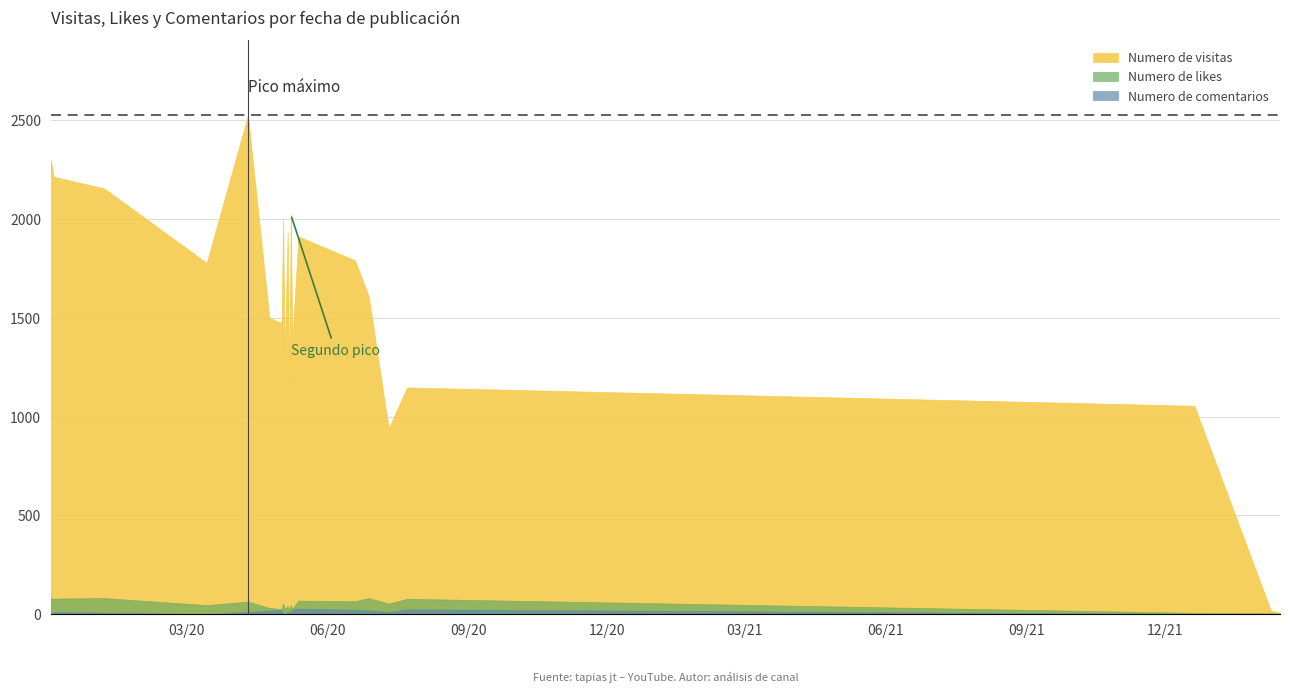

What is the difference between the maximum and second lowest values in the Numero de likes series?

78